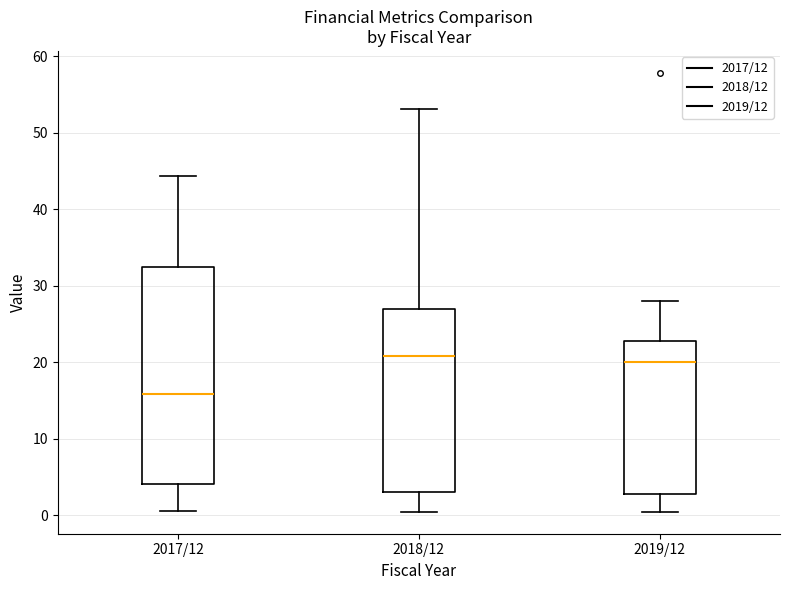

Reading left to right, transcribe this box plot: for each box, give where its median line is, the range the box spans, and where its two whiskers end, as read against the y-axis. The values are not printed on the chart, so give them approximately, as read against the axis.

2017/12: median 16, box 4 to 32, whiskers 1 to 44
2018/12: median 21, box 3 to 27, whiskers 1 to 53
2019/12: median 20, box 3 to 23, whiskers 0 to 28